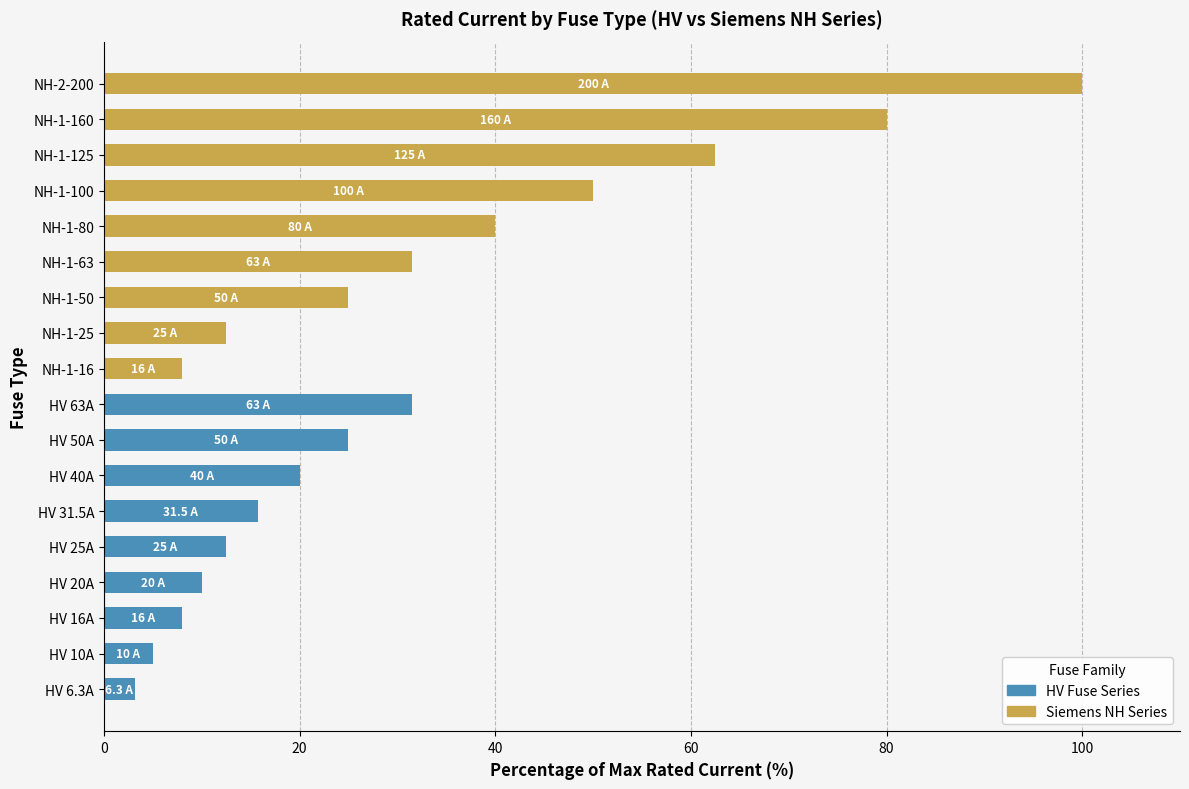

What are all the series names shown in the legend?

HV Fuse Series, Siemens NH Series